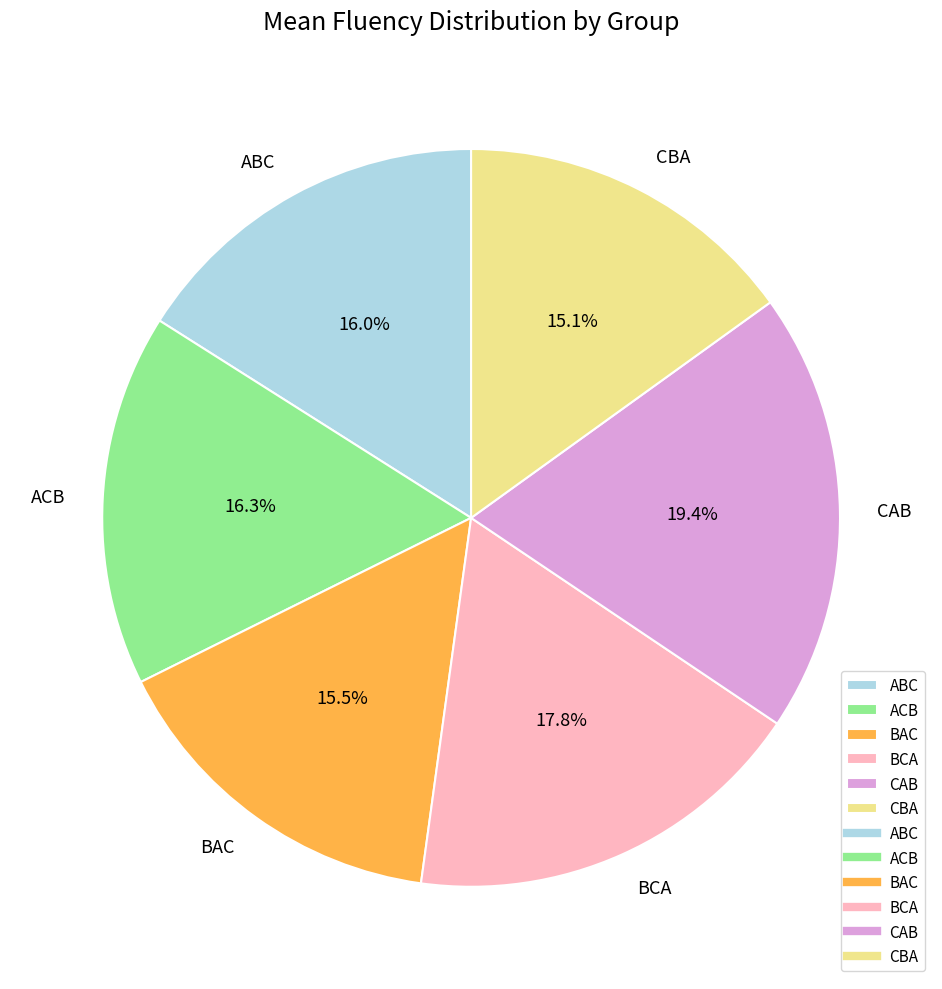

To the nearest percent, what is the combined percentage of CAB and BCA?

37%